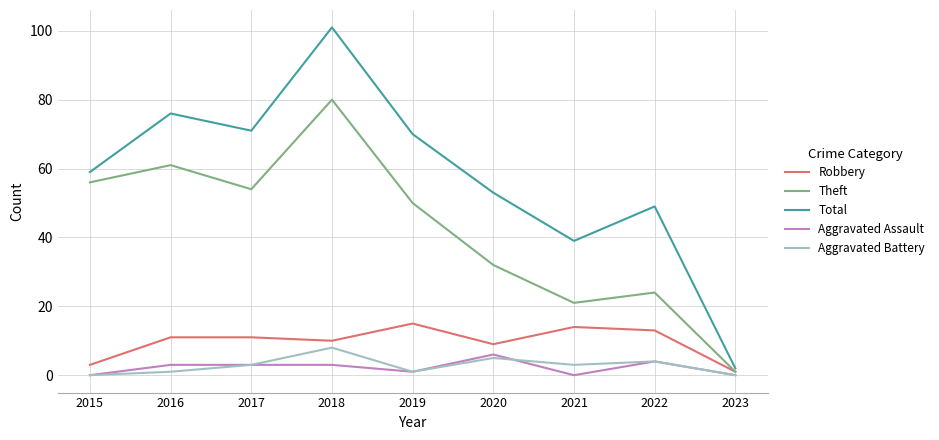

True or false: Total has a value of 59 at 2015.

True